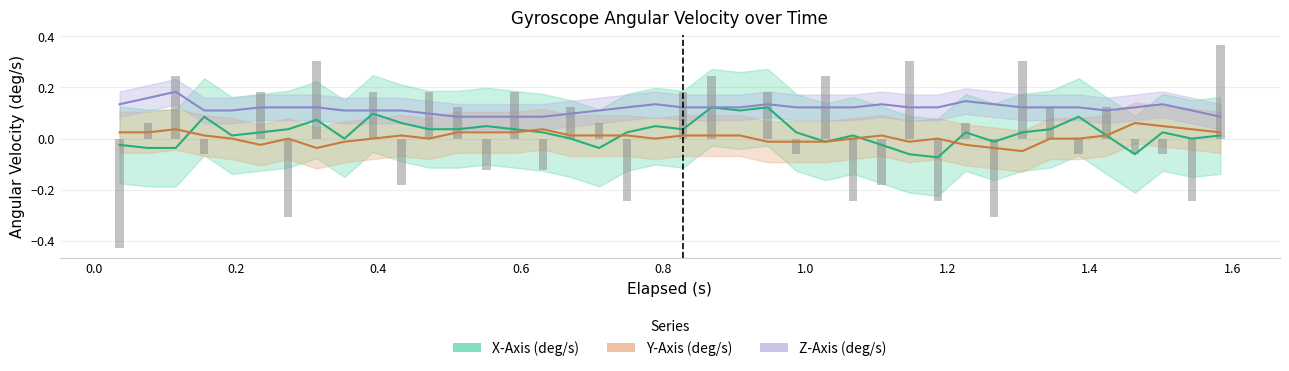

Count the number of data series in this chart.

4